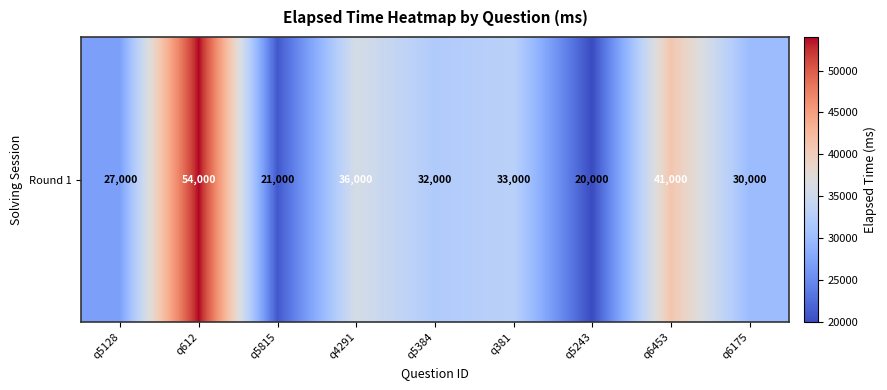

Between q4291 and q5815, which is larger?

q4291